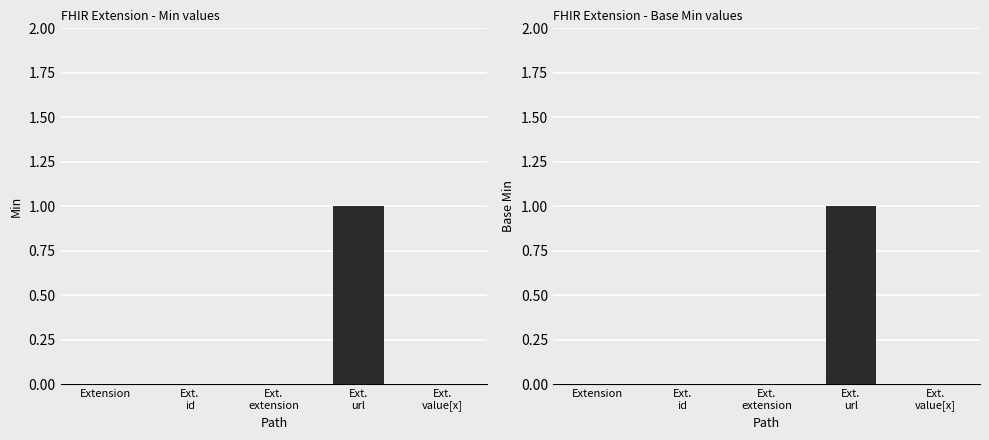

Which series has the largest total across all categories?

Min